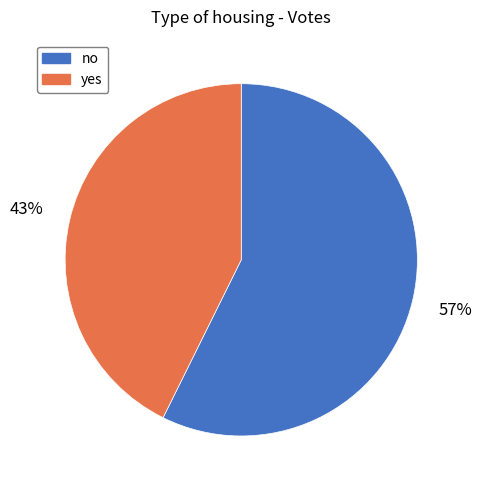

The no slice represents 51% of the pie. True or false?

False